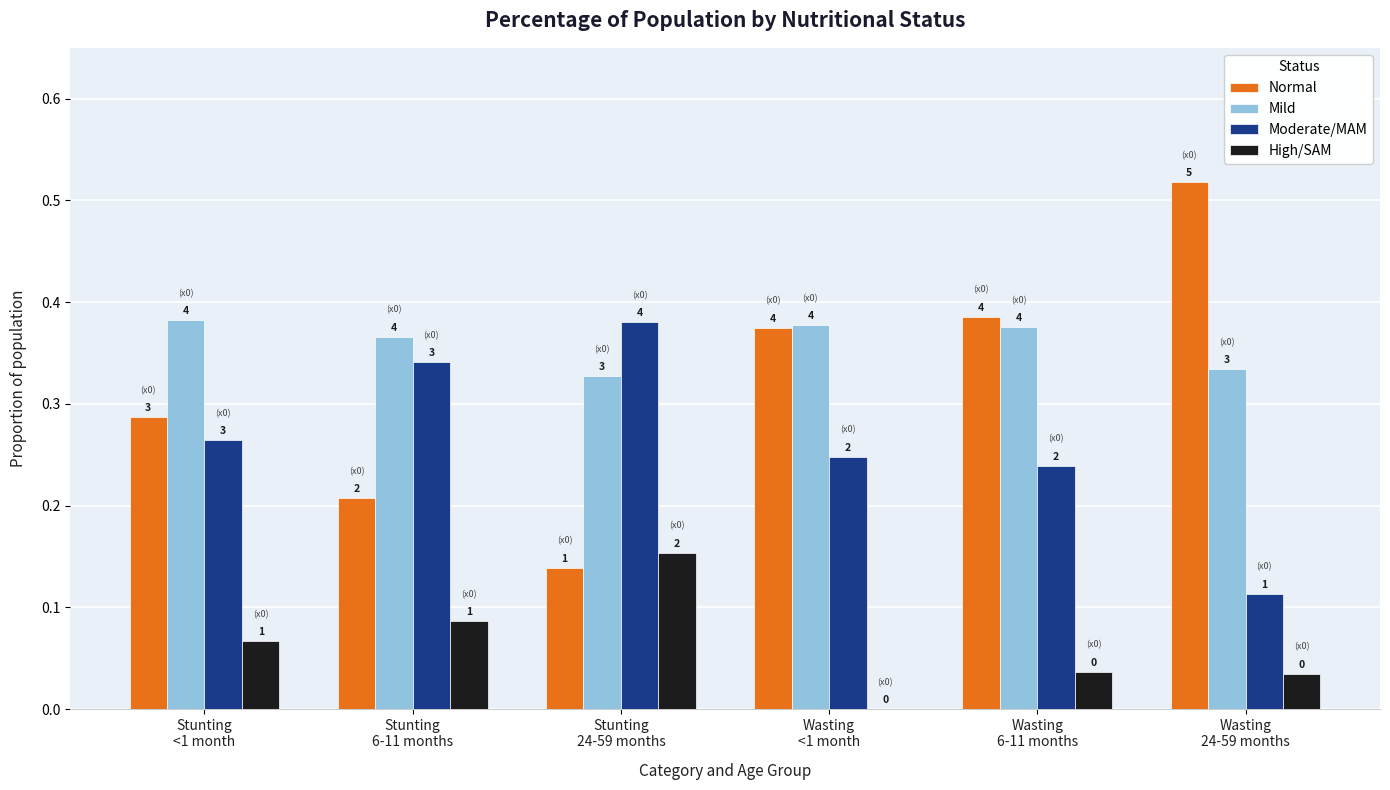

At which label is High/SAM closest to 0?

Wasting
<1 month